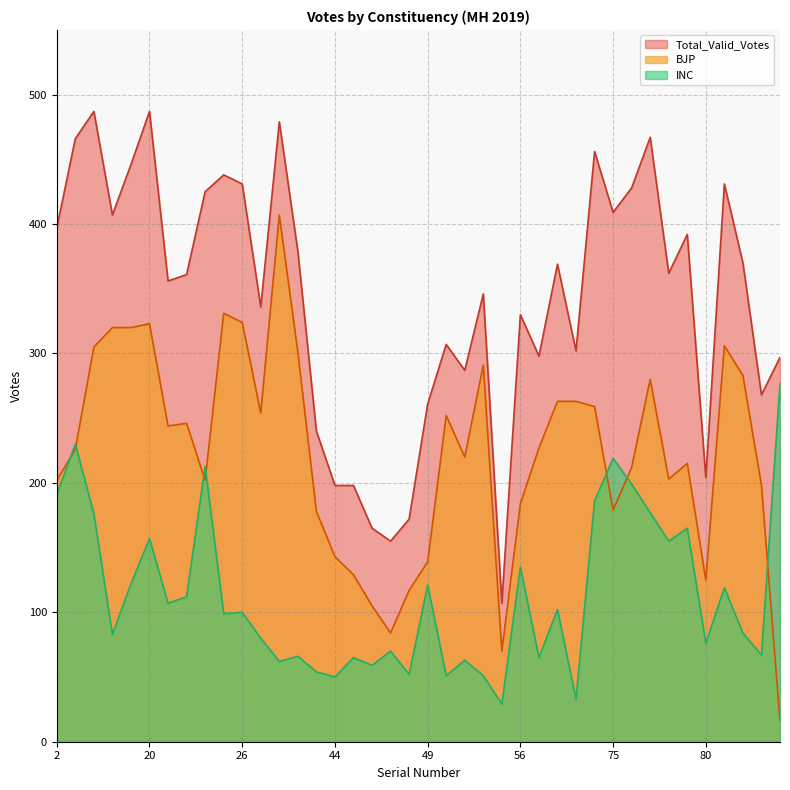

Which series changed the most between 51 and 72?

Total_Valid_Votes